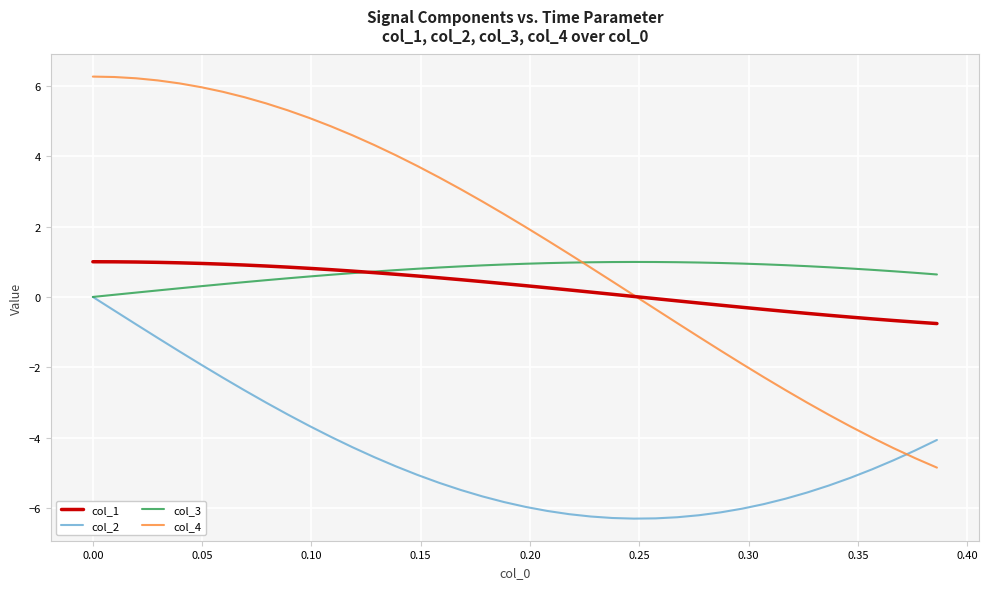

What is the difference between the maximum and minimum values in the col_1 series?

1.8